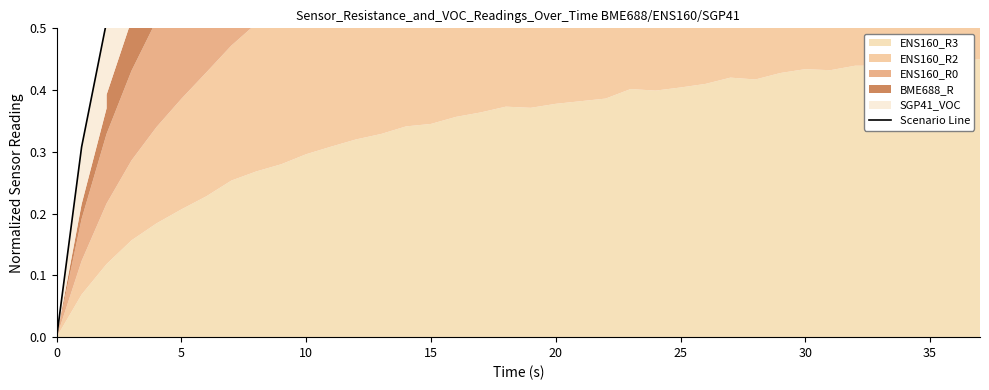

How many lines are shown in the chart?

1